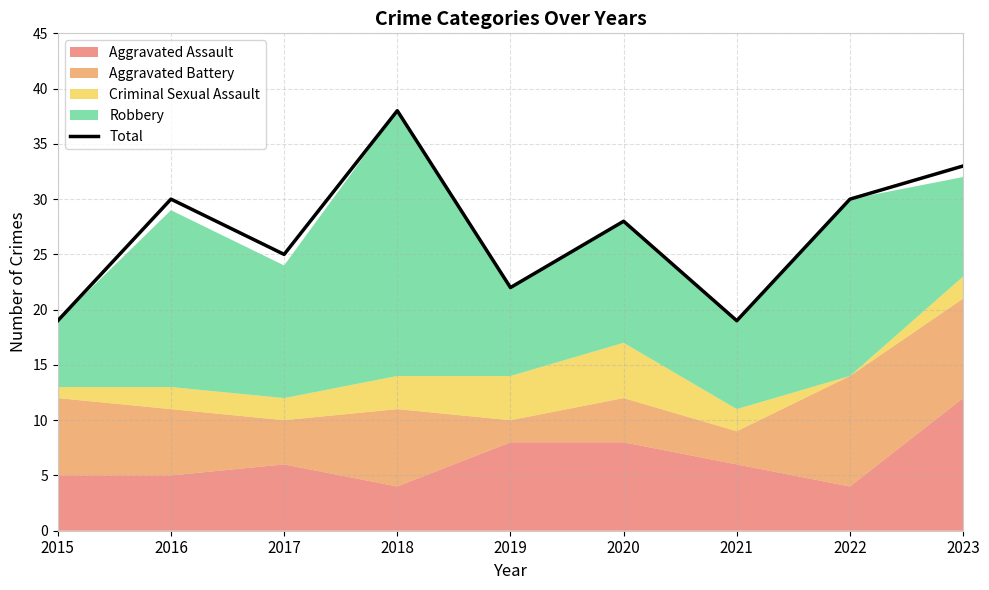

What is the difference between the maximum and minimum values?

19